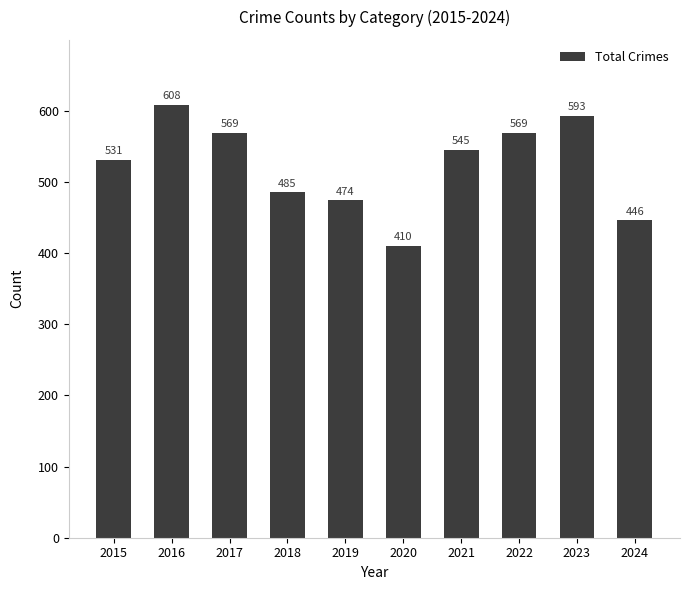

True or false: the data shows 397 at 2016.

False